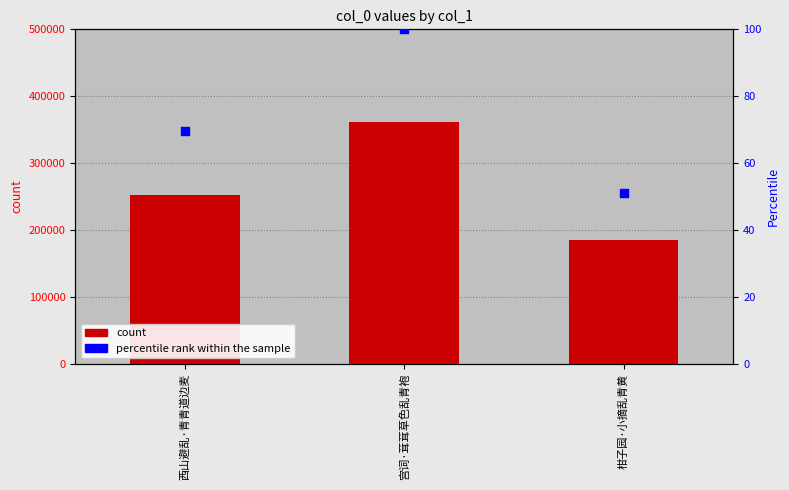

Which series reaches the maximum Y coordinate?

col_0